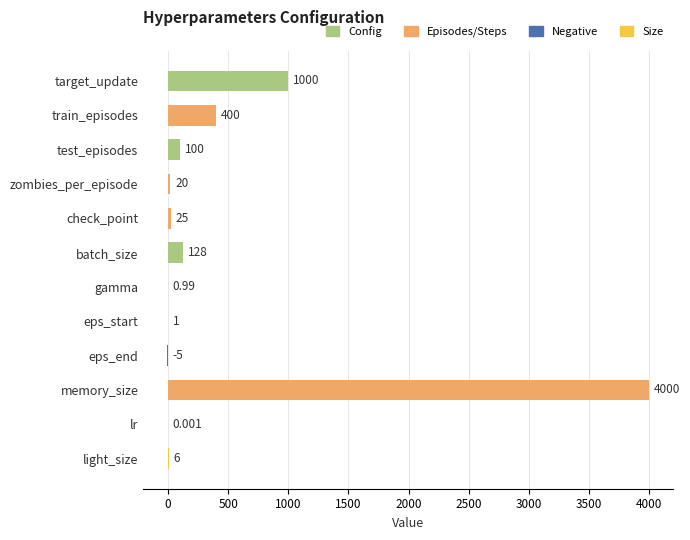

How many data points does each series have?

12